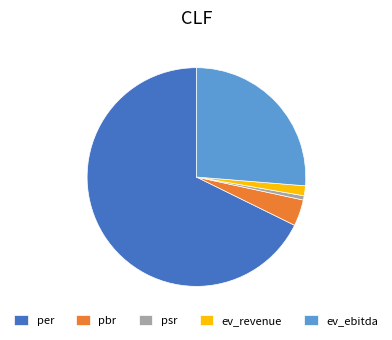

What is the largest slice in the pie chart?

per